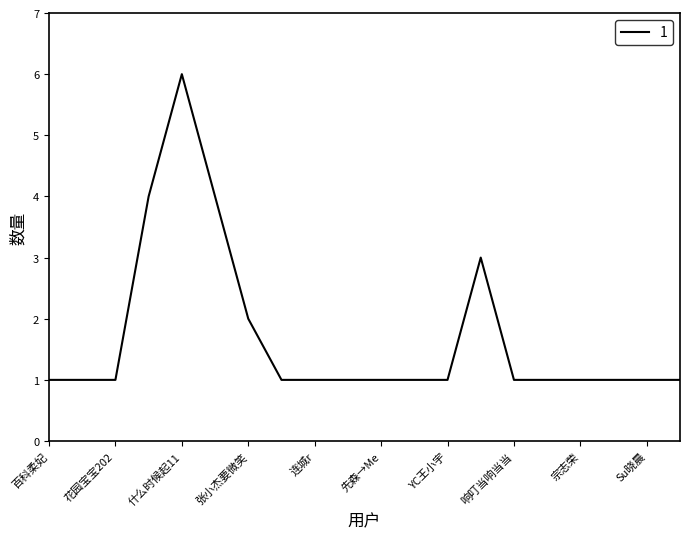

Is this an area chart (filled region under the line)?

No